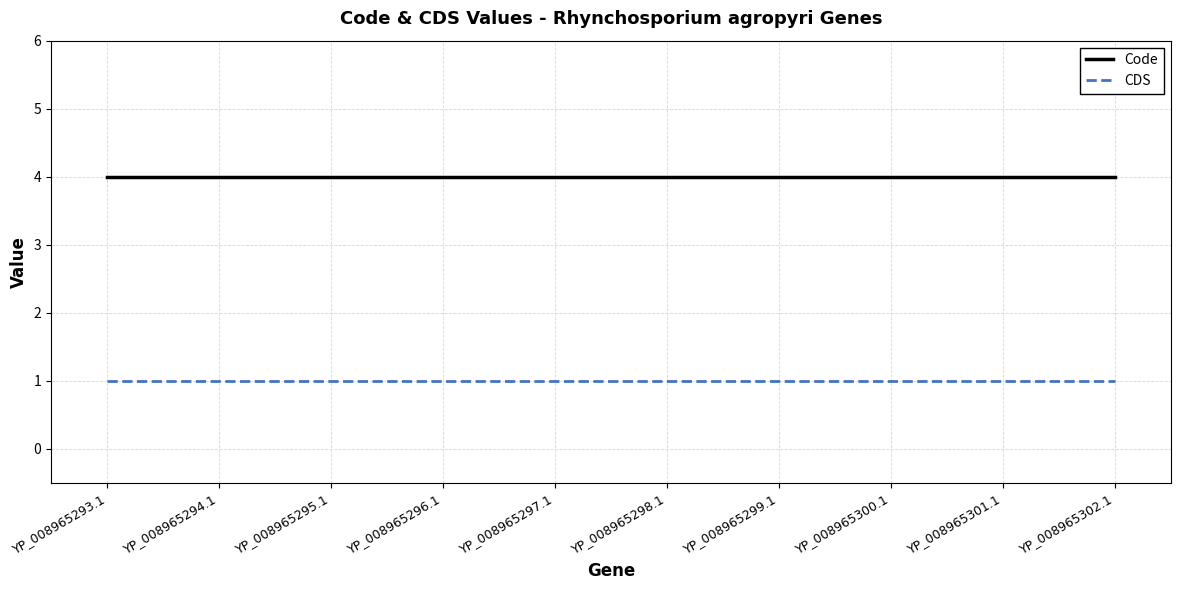

Rank the series at YP_008965299.1 from highest to lowest value.

Code, CDS